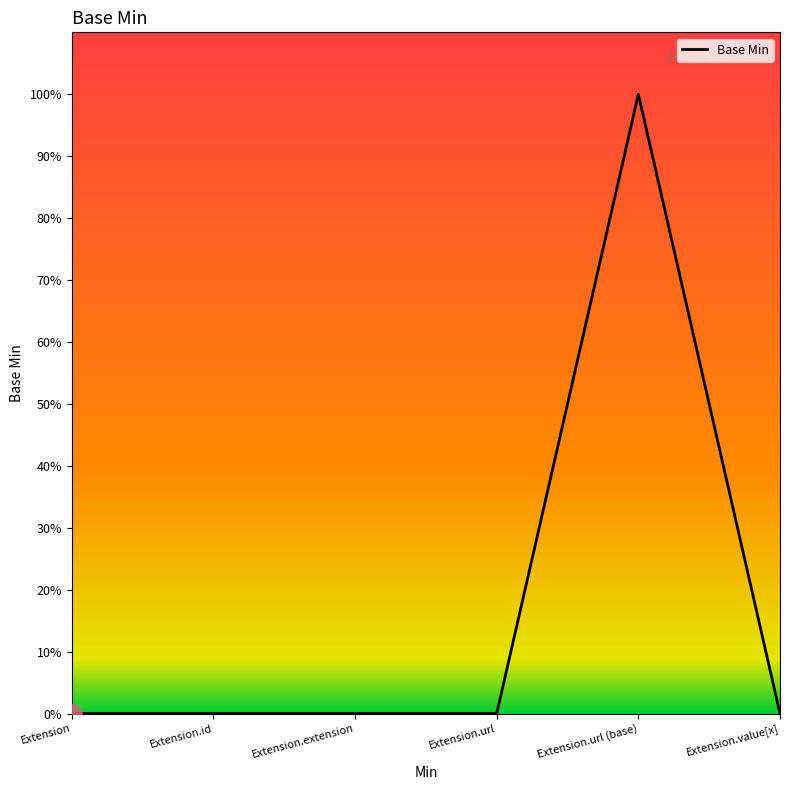

List the labels in order of value, smallest first.

Extension, Extension.id, Extension.extension, Extension.url, Extension.value[x], Extension.url (base)